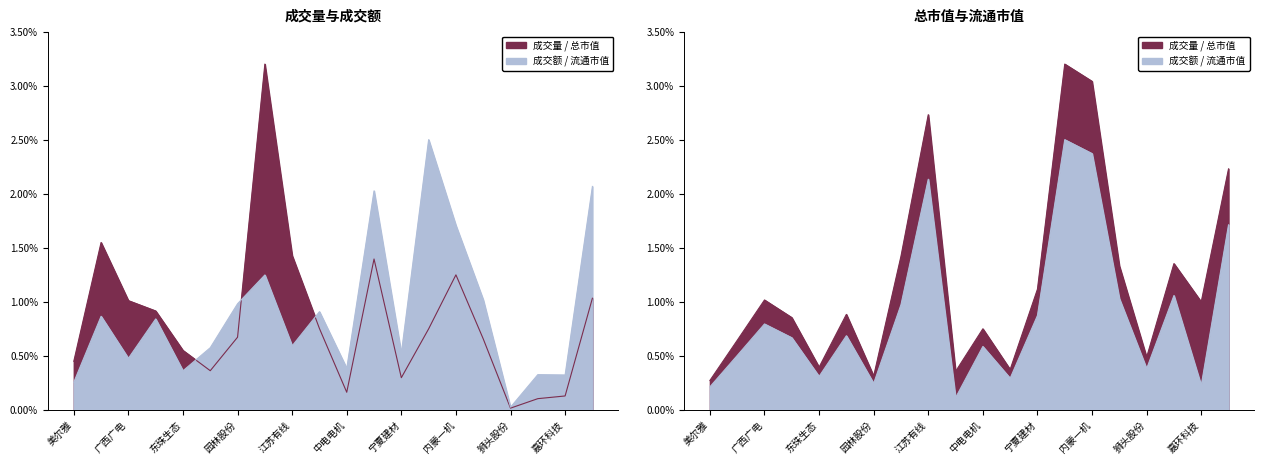

True or false: 成交量 has a value of 0.0 at 19.

False